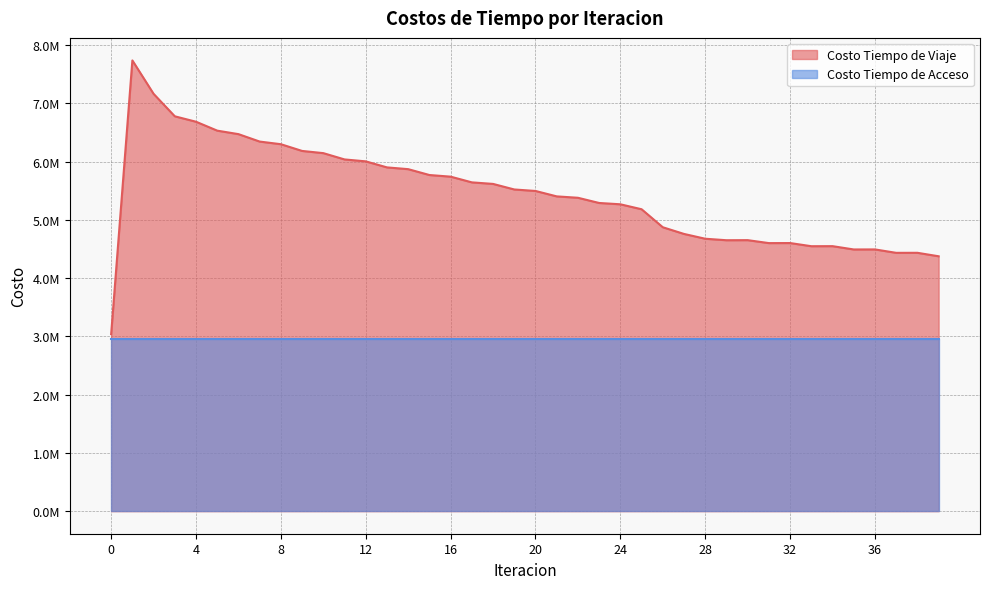

What is the ratio of the value at 6 to the value at 27?

1.4